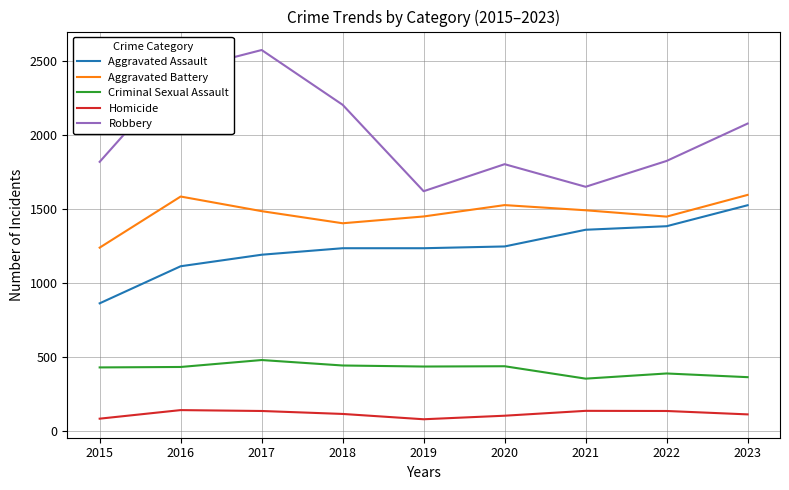

Which series has the largest total across all categories?

Robbery